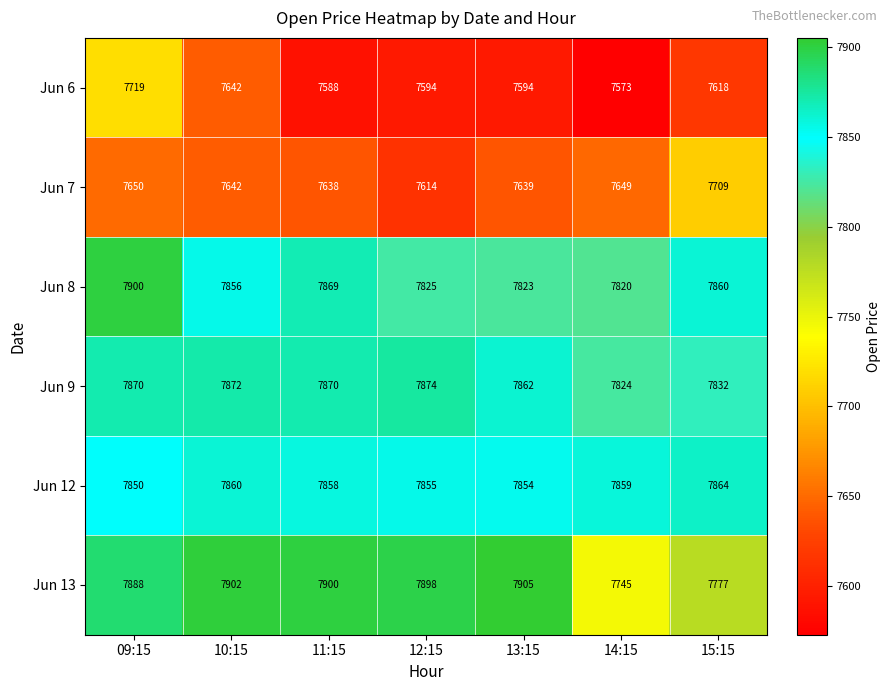

What is the sum of all Jun 8 values?

54953